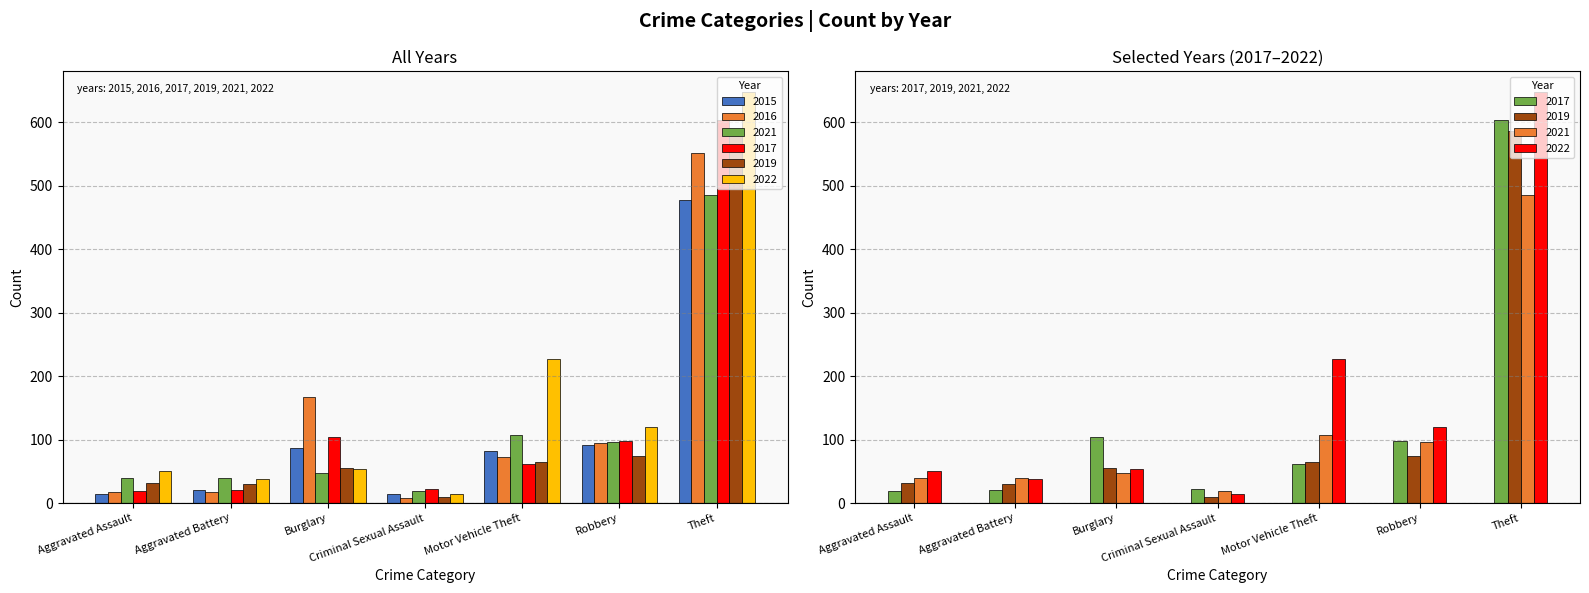

Which series has the largest range (max minus min)?

2022